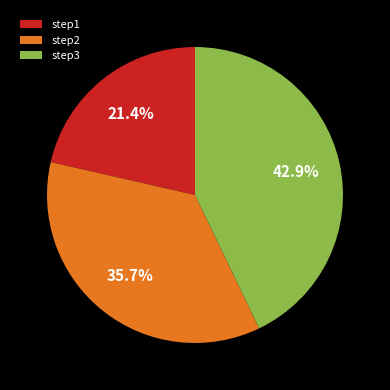

How many segments does this pie chart have?

3